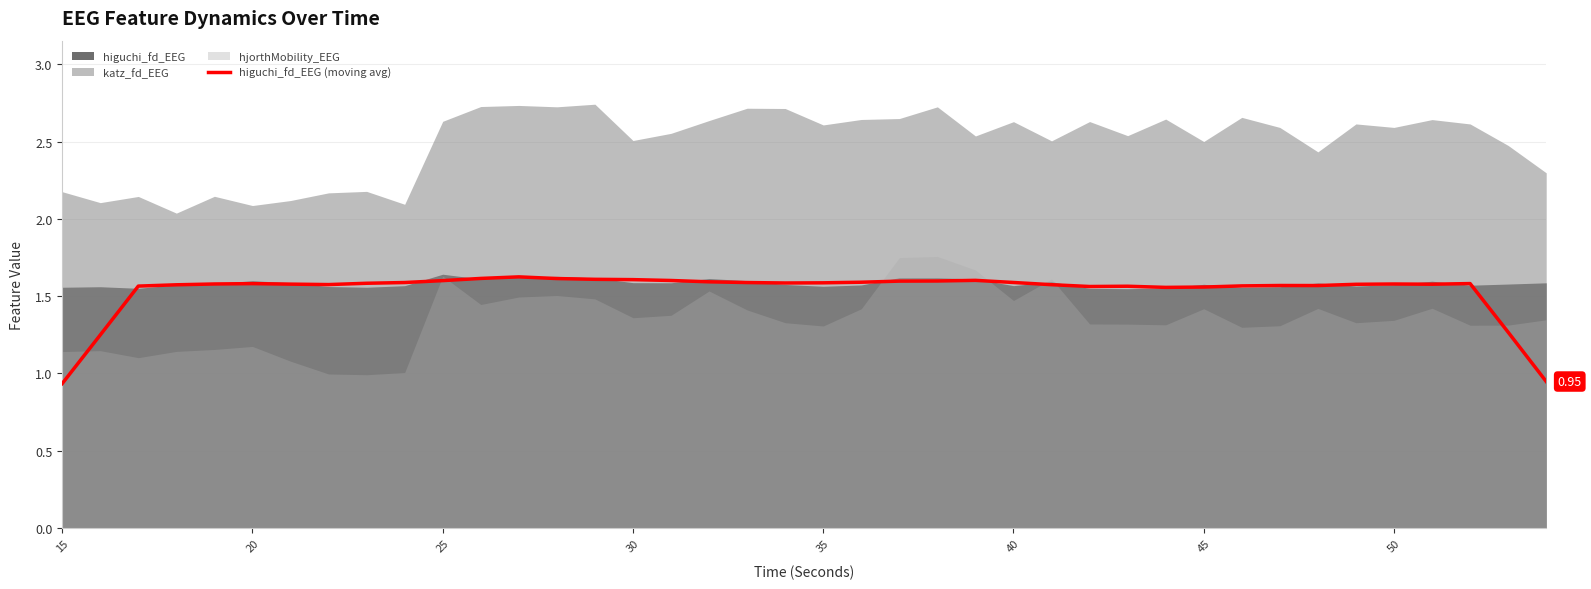

How many data points are less than 1?

2